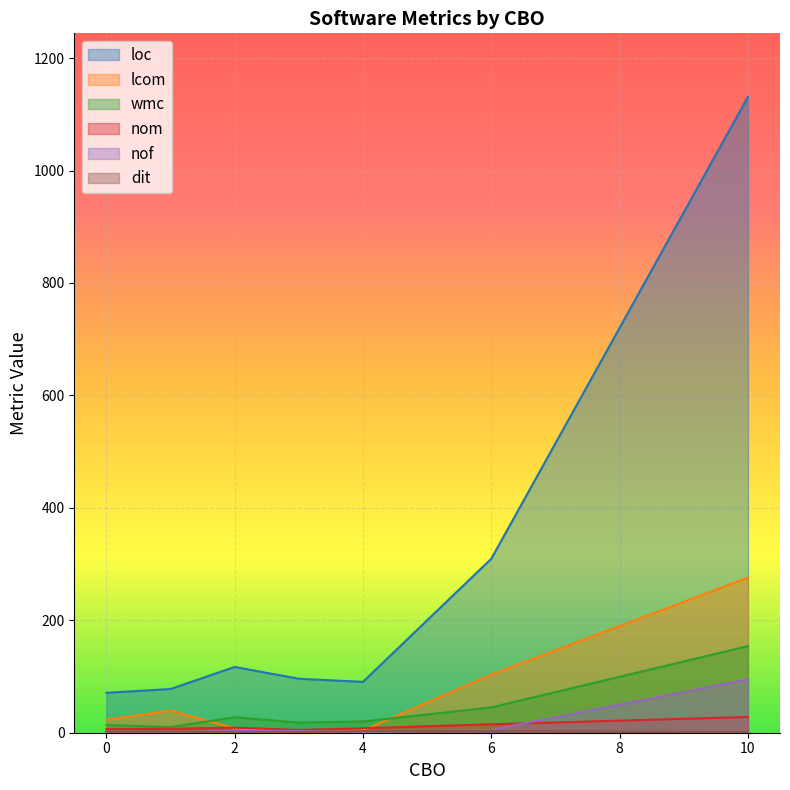

What is the difference between the maximum and minimum values in the nof series?

95